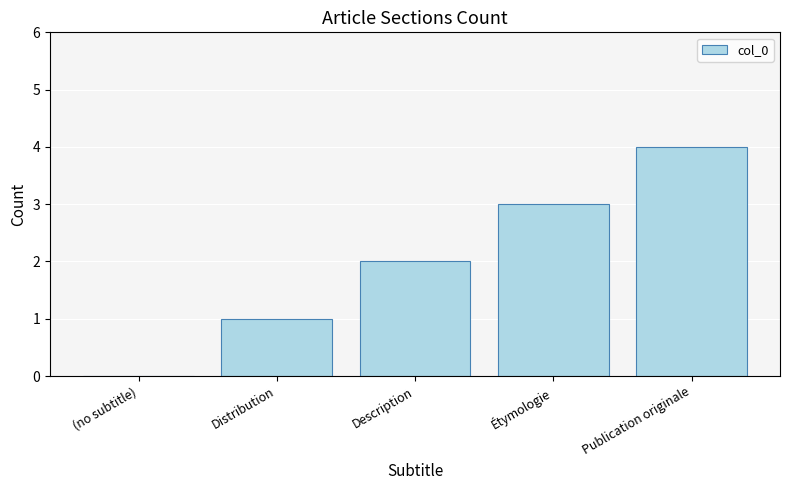

Reading left to right, what are all the values shown in this chart?

0	1	2	3	4